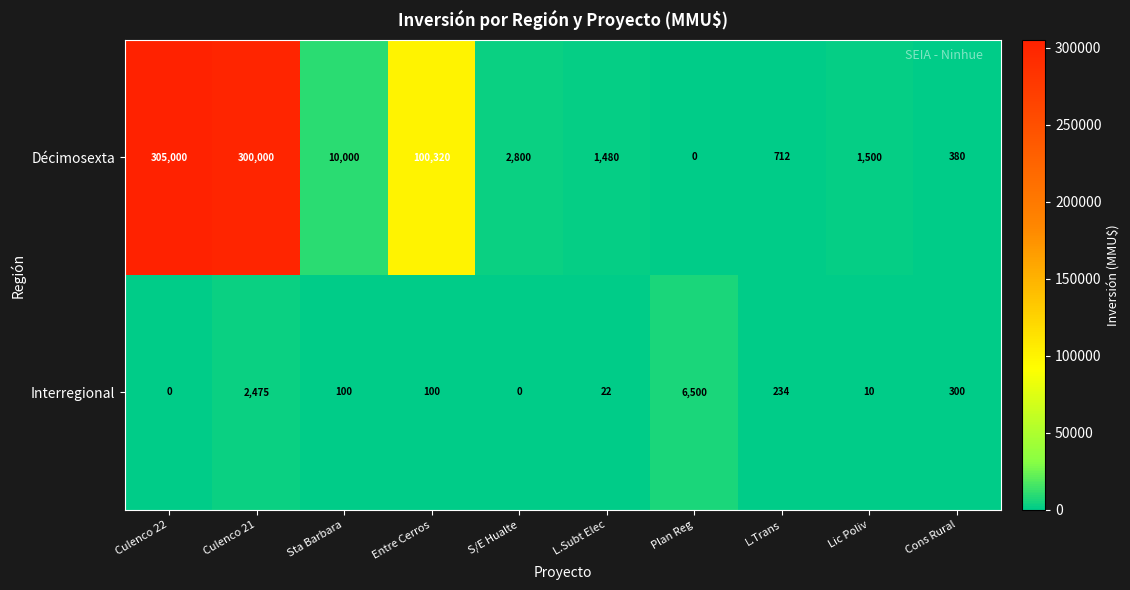

Where does the Décimosexta series first go above 2800?

Culenco 22